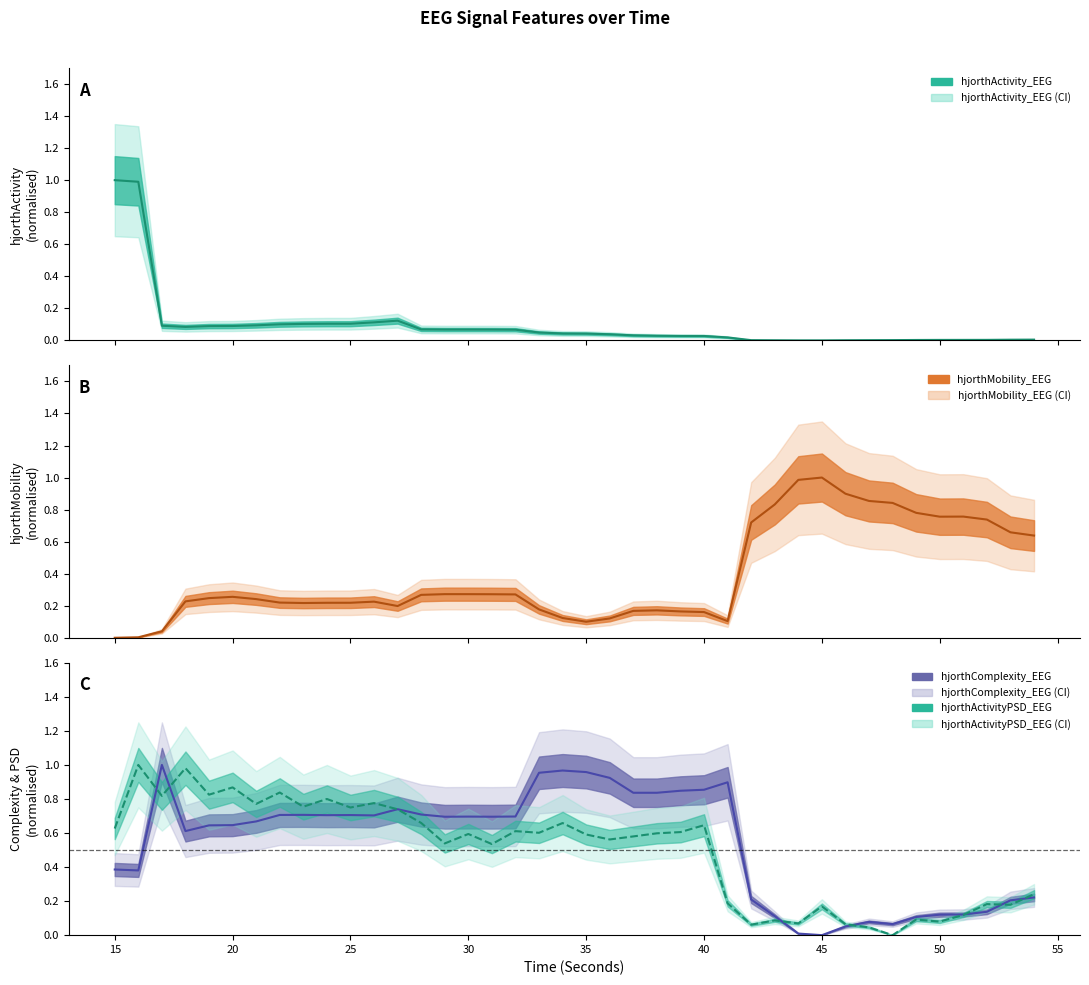

What is the maximum value for hjorthMobility_EEG?

1.0